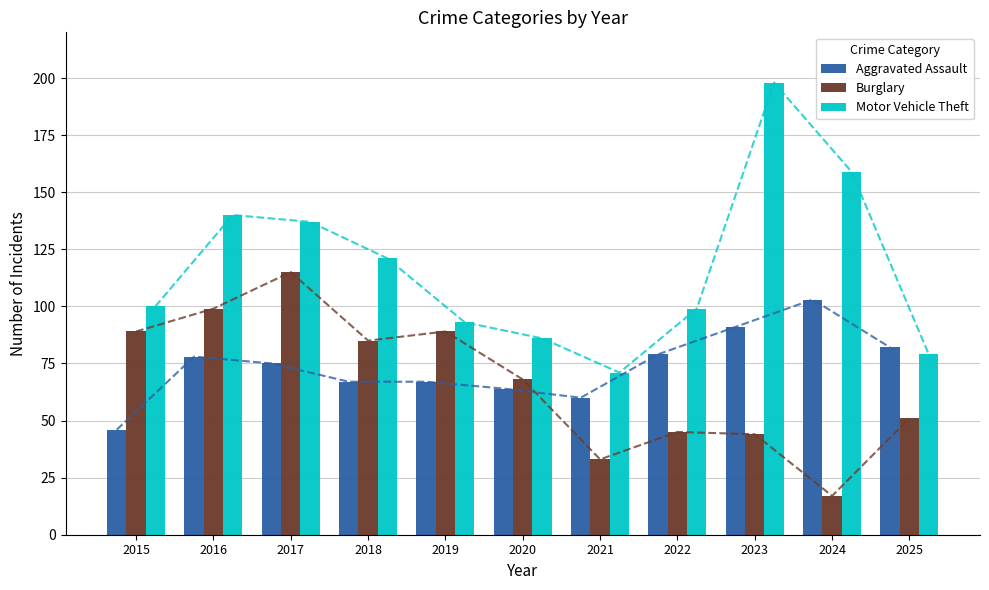

Reading left to right, extract all data points from this chart.

Aggravated Assault: 46	78	75	67	67	64	60	79	91	103	82
Burglary: 89	99	115	85	89	68	33	45	44	17	51
Motor Vehicle Theft: 100	140	137	121	93	86	71	99	198	159	79